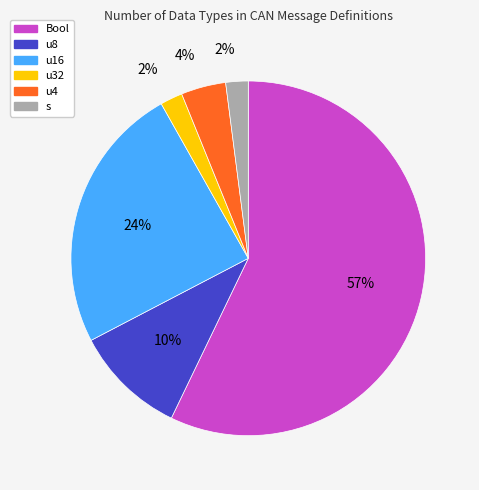

Count the number of slices in the pie.

6